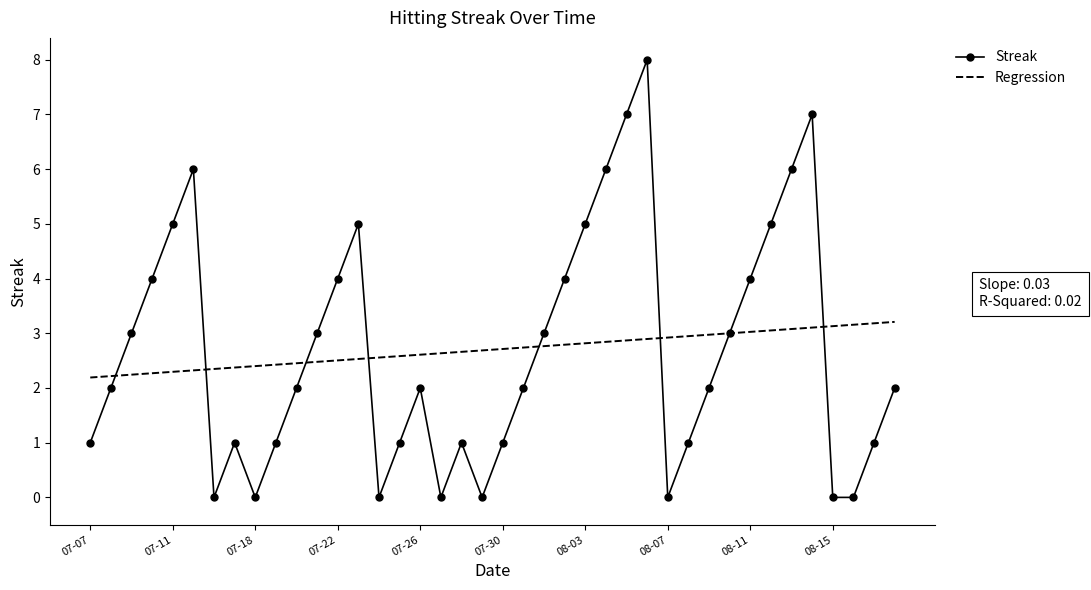

How many distinct data groups are displayed?

2